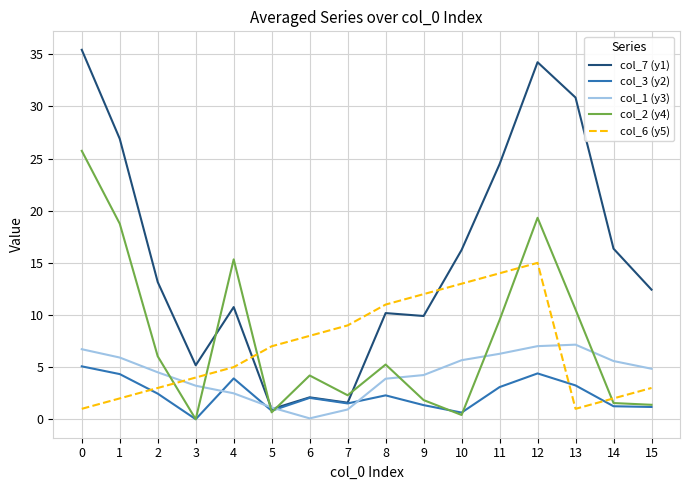

Read the col_1 (y3) value at 11.

6.3